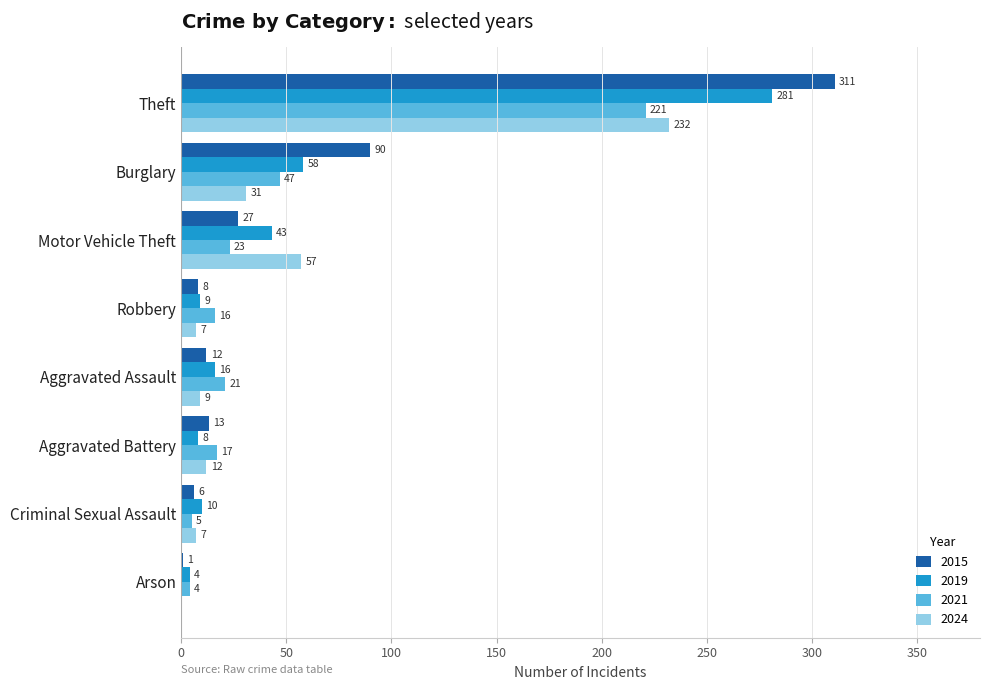

Read the 2024 value at Robbery.

7